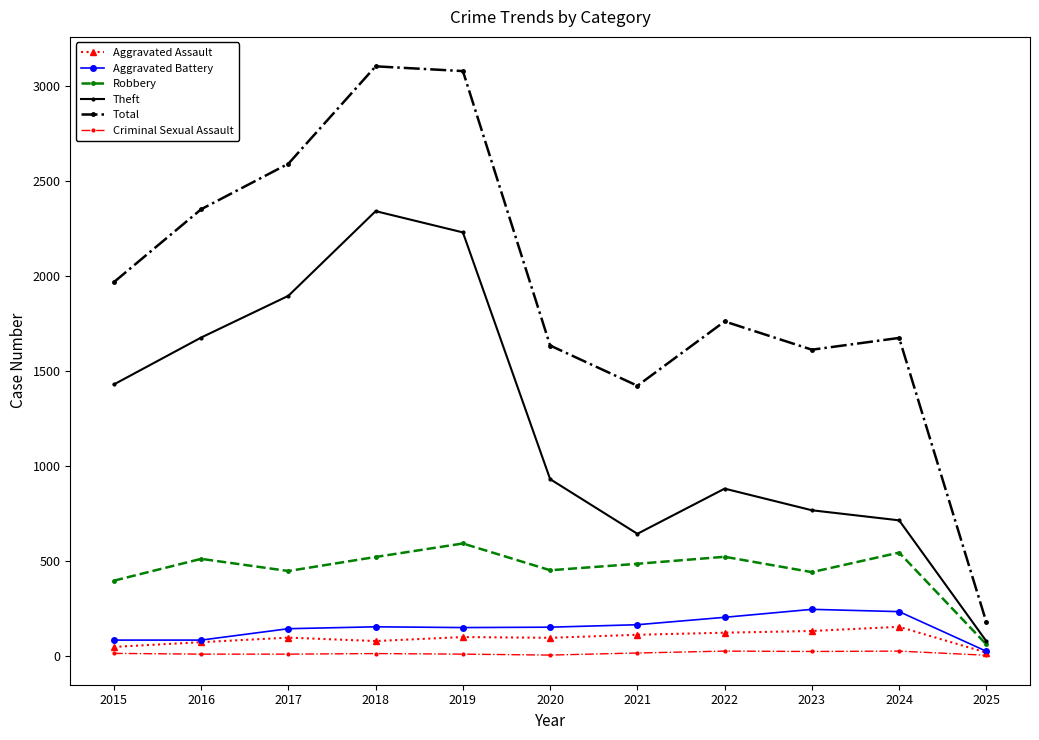

Is the value of Criminal Sexual Assault at 2015 greater than the value of Aggravated Assault at 2024?

No